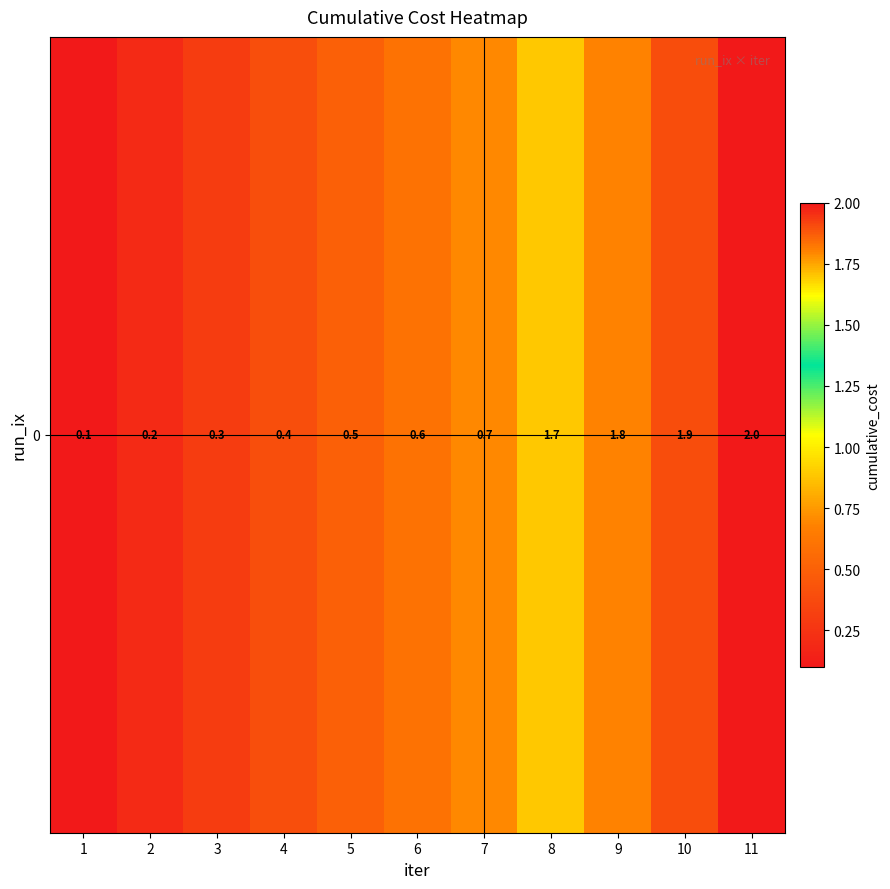

The chart shows a value of 1.8 at 9. True or false?

True